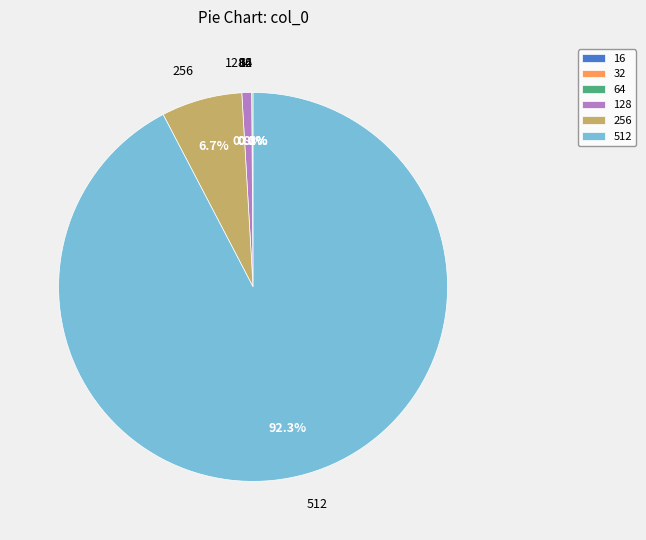

What percentage is NOT represented by 128?

99.2%